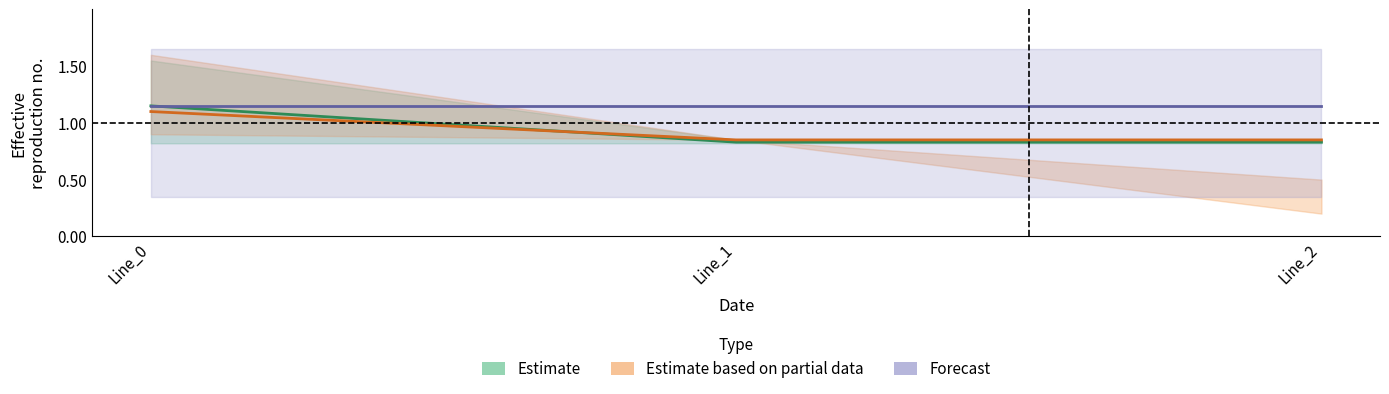

List the labels in order of Estimate value, largest first.

Line_0, Line_1, Line_2